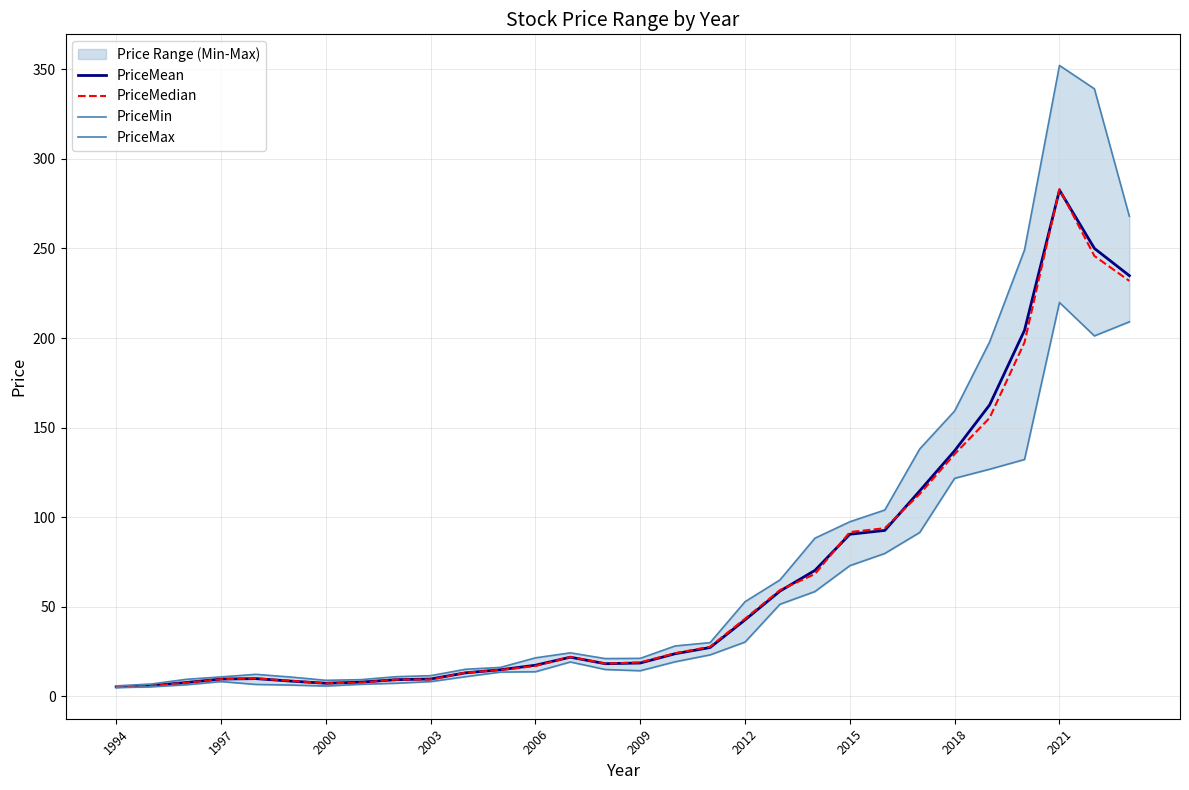

Reading left to right, extract all data points from this chart.

PriceMean: 5.4	6.0	7.7	9.7	9.9	8.6	7.4	8.0	9.3	9.7	13.2	14.9	17.4	21.9	18.3	18.6	23.8	27.3	42.7	58.8	70.3	90.5	92.6	114.7	137.1	162.7	204.4	282.6	250.0	234.8
PriceMedian: 5.4	6.0	7.6	9.6	10.0	8.7	7.3	7.7	9.4	9.4	13.3	14.8	17.0	22.0	18.3	19.0	24.1	27.8	43.4	59.3	68.3	91.7	93.9	113.0	135.3	155.4	197.6	283.1	245.8	231.9
PriceMin: 4.9	5.4	6.5	8.3	6.7	6.3	5.8	6.8	7.4	8.3	11.0	13.6	13.8	19.2	15.0	14.3	19.3	23.2	30.3	51.4	58.5	73.0	79.8	91.5	121.7	126.8	132.2	219.9	201.2	209.1
PriceMax: 5.9	6.9	9.5	10.9	12.3	10.8	9.0	9.4	11.0	11.6	15.2	16.2	21.5	24.3	21.1	21.2	28.2	30.0	52.9	65.0	88.3	97.5	104.0	138.1	159.3	197.8	249.2	352.2	339.1	268.0